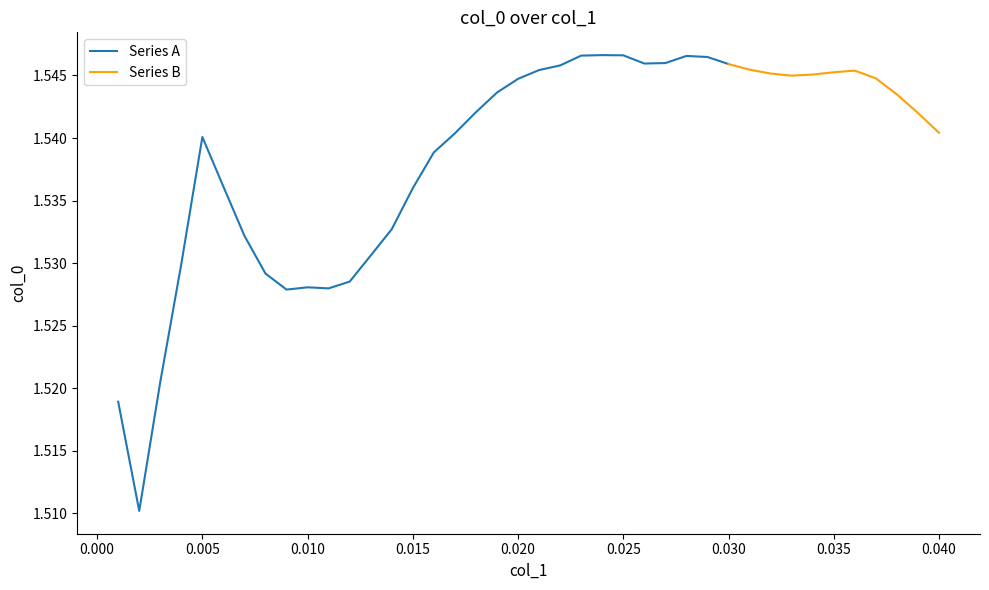

What is the sum of the values at 0.018 and 0.02?

3.1